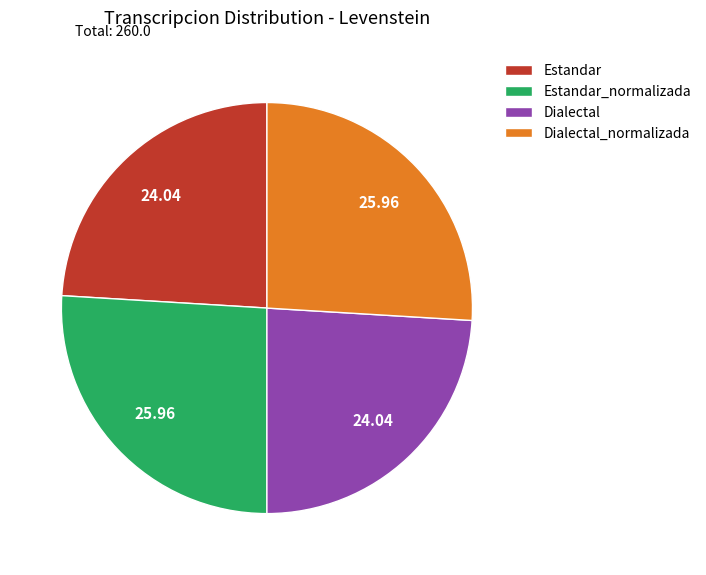

What is the ratio of the value at Dialectal to the value at Estandar?

1.0